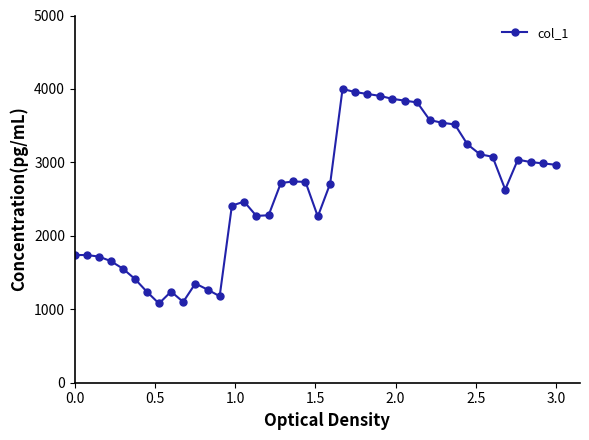

True or false: the data has more than 2 interior local peaks.

True